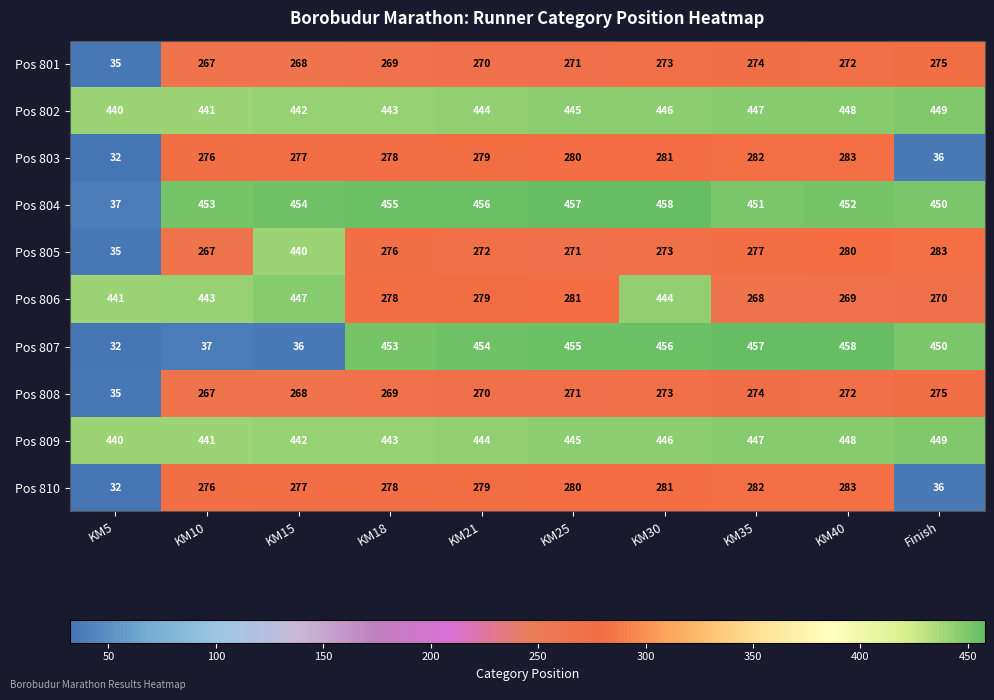

At how many categories does at least one series exceed 54?

10